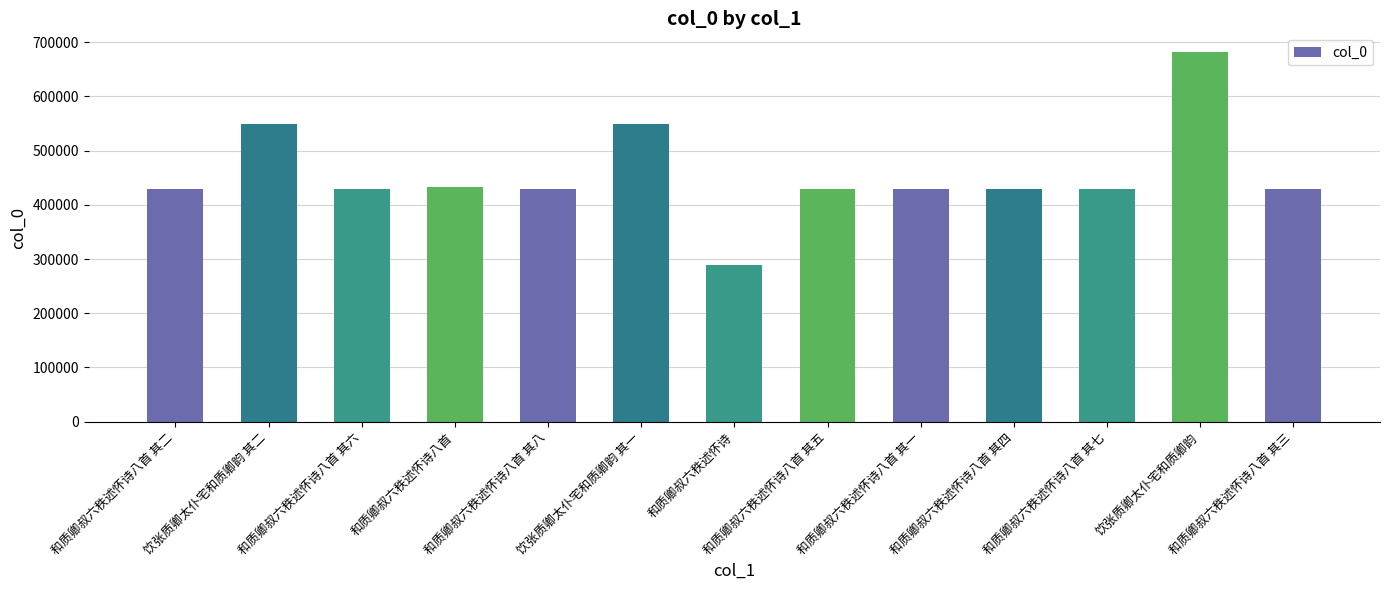

What is the value of the 5th bar from the left?

428190